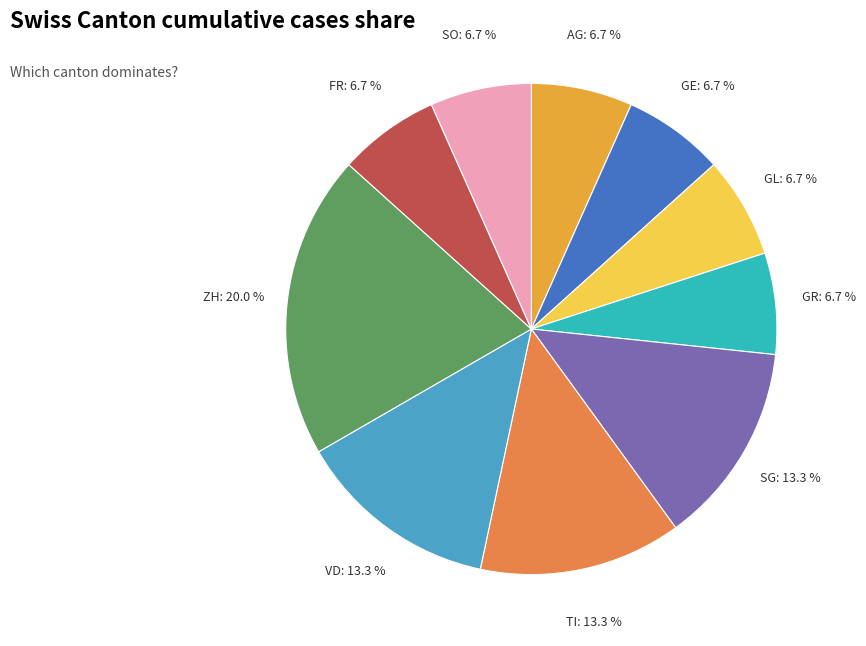

Does SG represent more than half of the total?

No